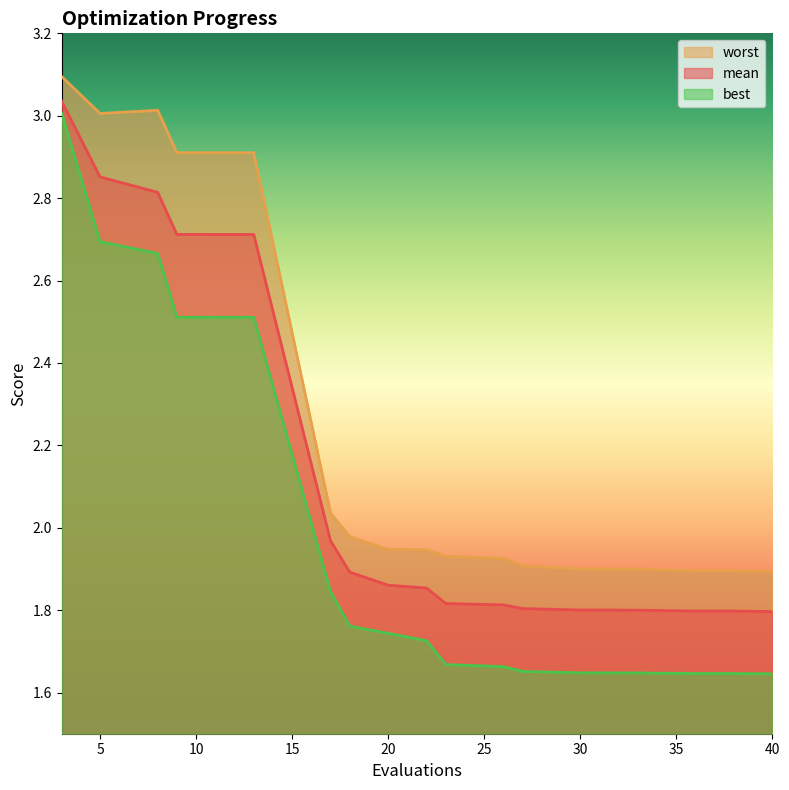

What is the difference between the second highest and second lowest values in the best series?

1.0